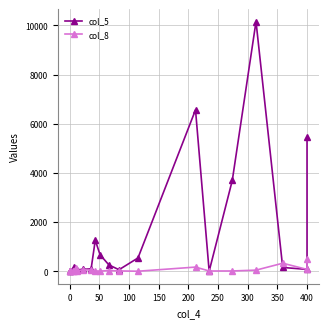

How many data points in col_8 are less than 28?

10